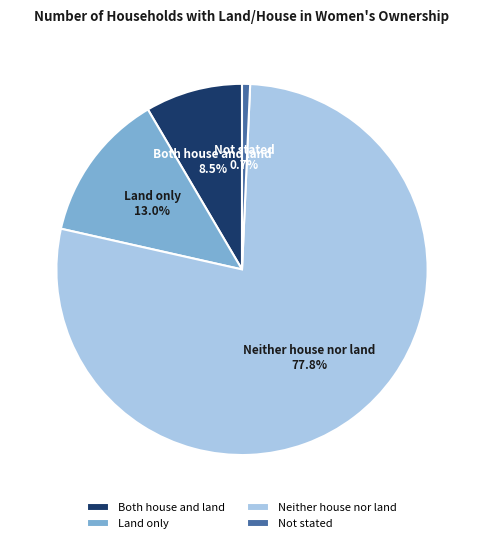

Approximately how many times larger is the value at Not stated compared to Both house and land?

0.1